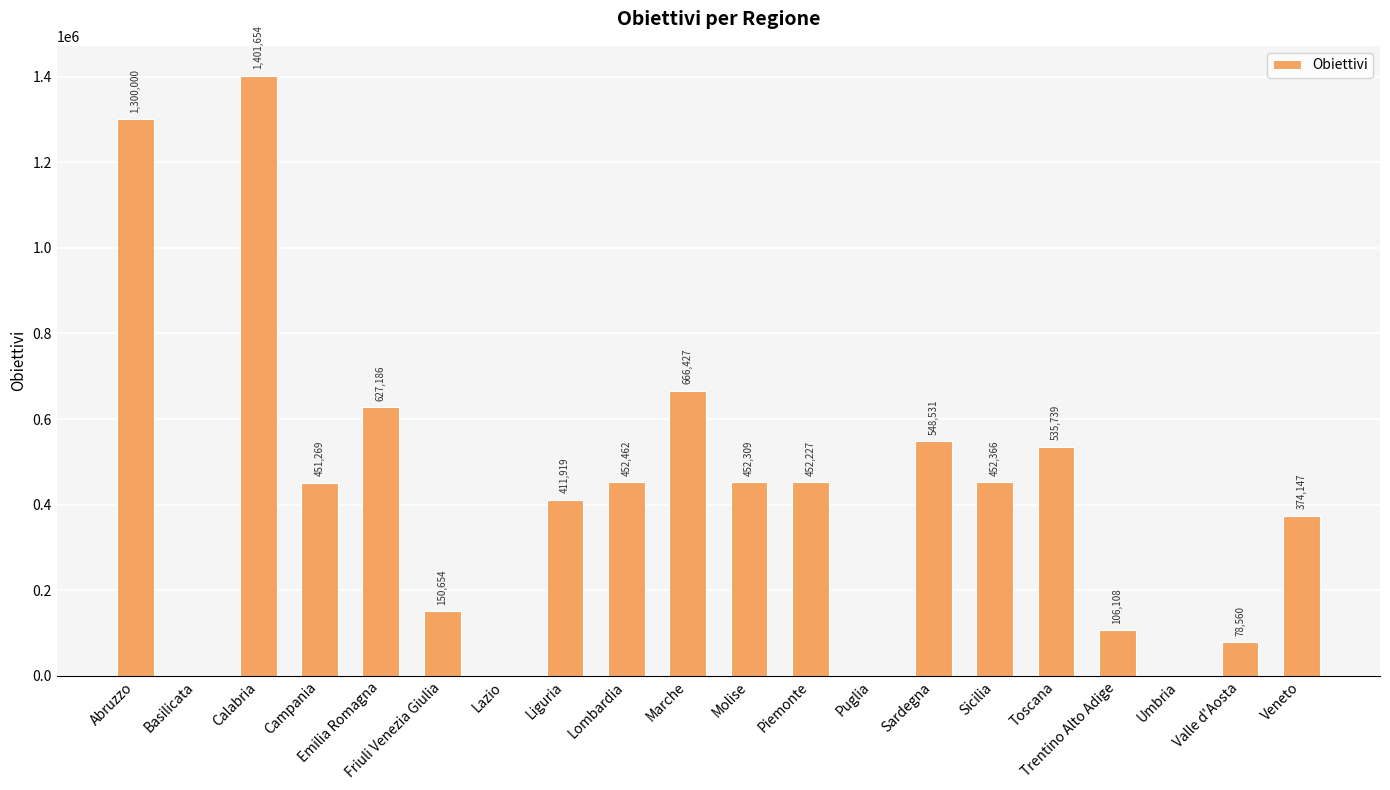

What is the ratio of the value at Lombardia to the value at Valle d'Aosta?

5.8